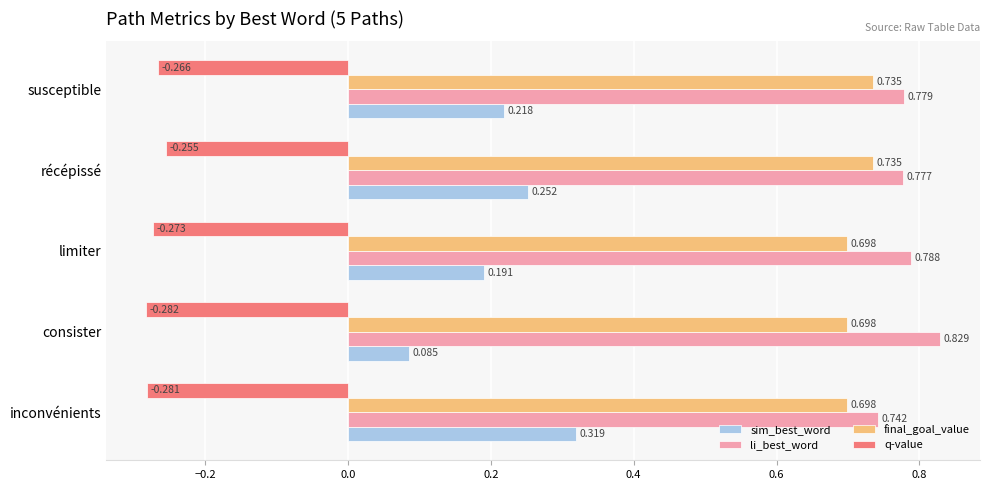

At how many categories does at least one series exceed 0?

5